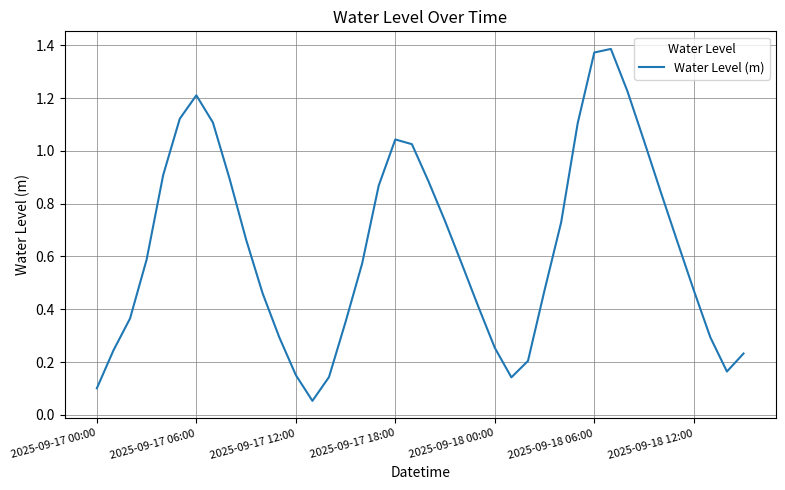

What is the difference between the maximum and minimum values?

1.3